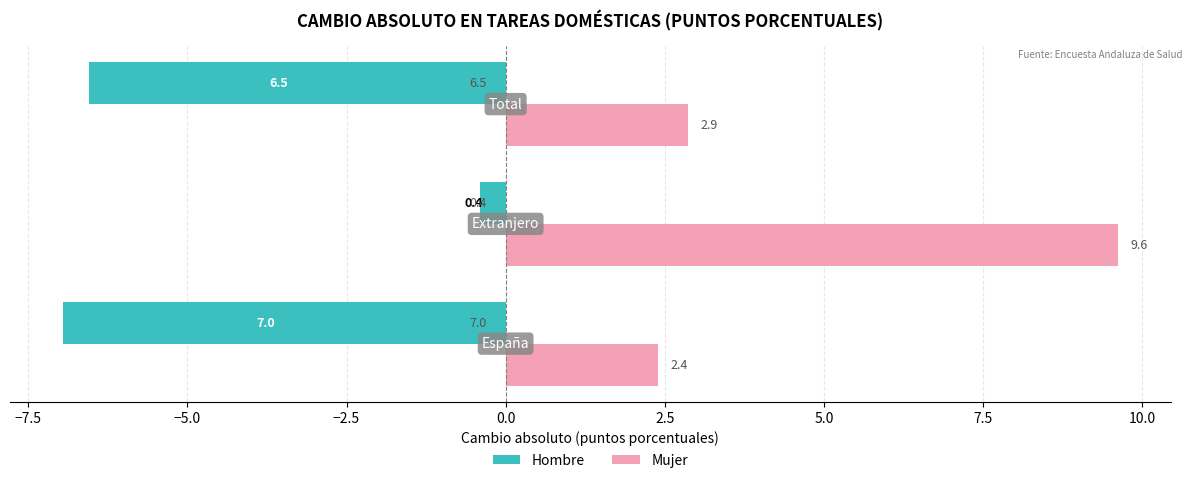

Which series has the largest total across all categories?

Mujer